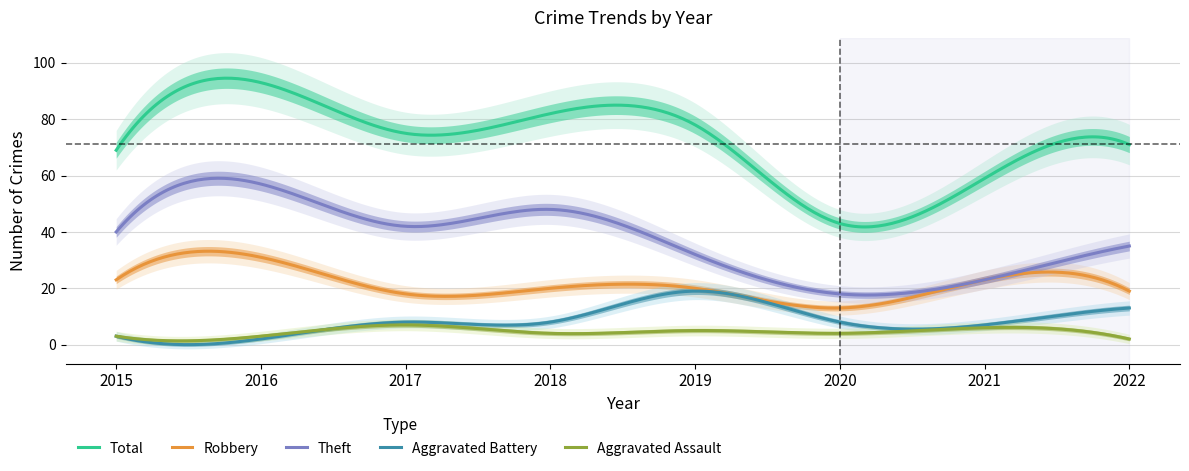

At which label is Total closest to 68?

2015